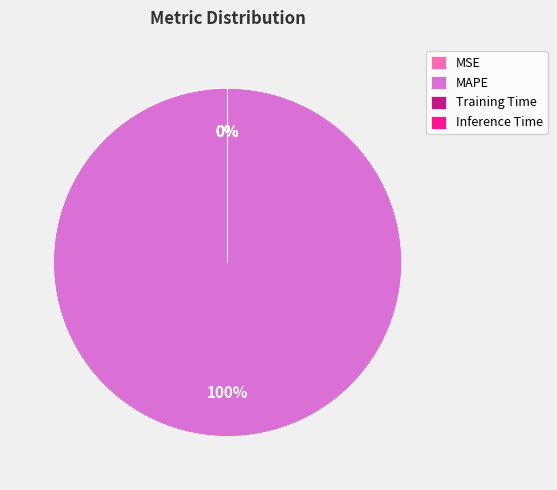

Which slice is the largest?

MAPE